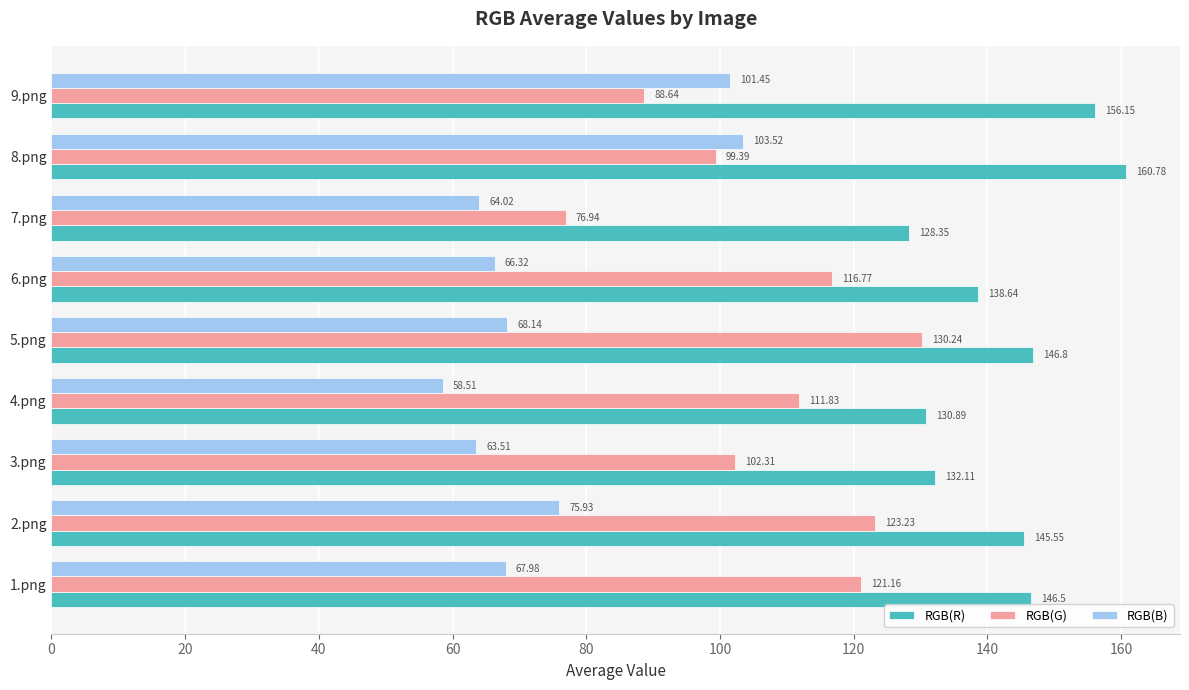

What is the difference between the highest and lowest values at 4.png?

72.4